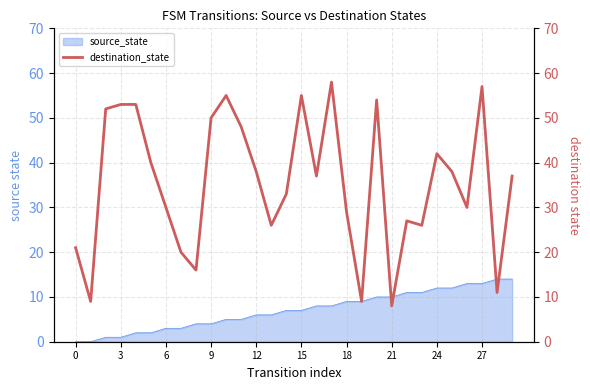

The chart shows a value of 48 at 29. True or false?

False